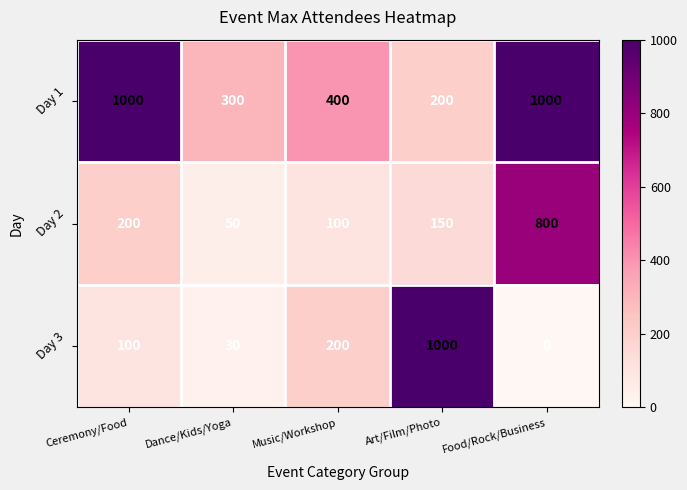

Reading right to left, list all the values displayed in this chart.

Day 1: 1000	200	400	300	1000
Day 2: 800	150	100	50	200
Day 3: 0	1000	200	30	100